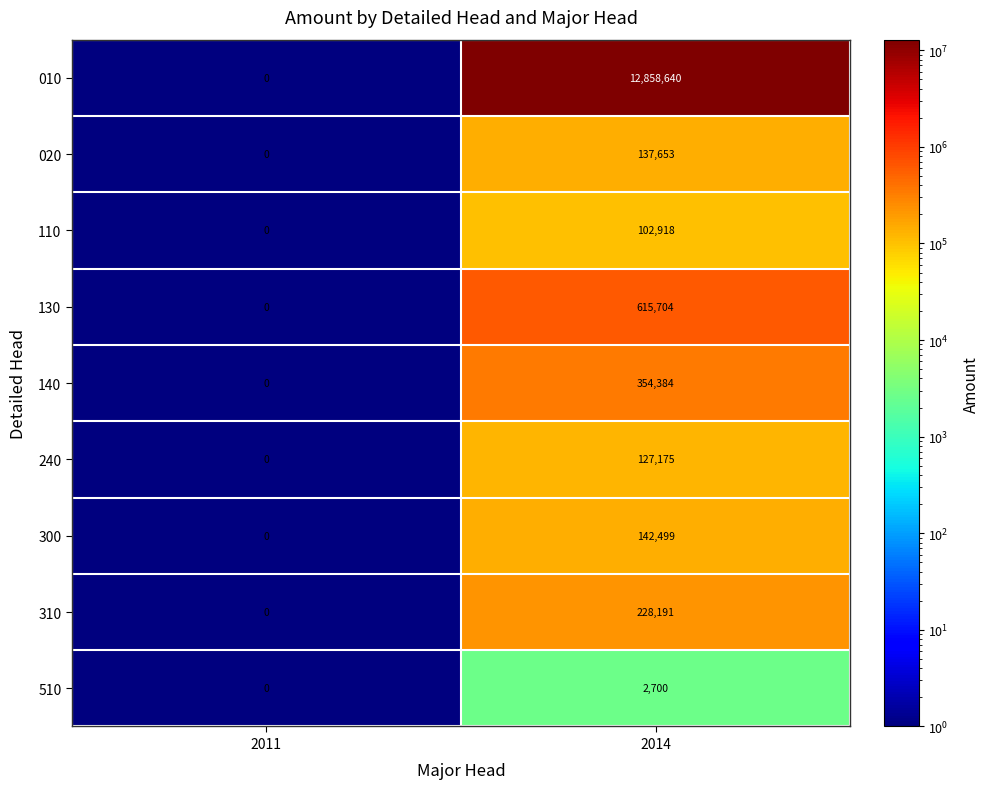

How many values in 130 are above zero?

1